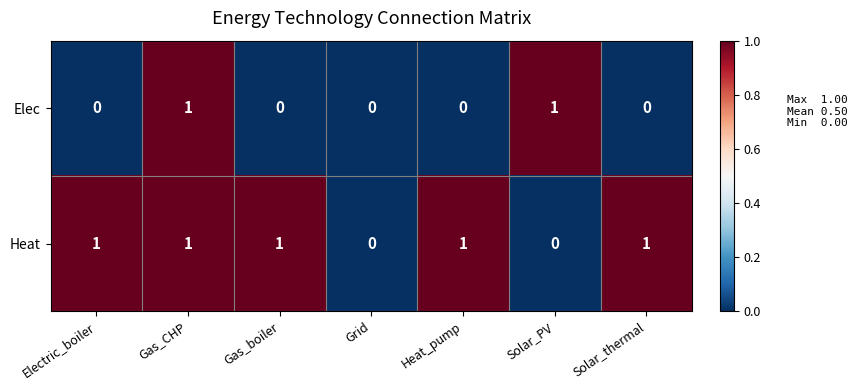

List the series in order of their overall mean, highest first.

Heat, Elec